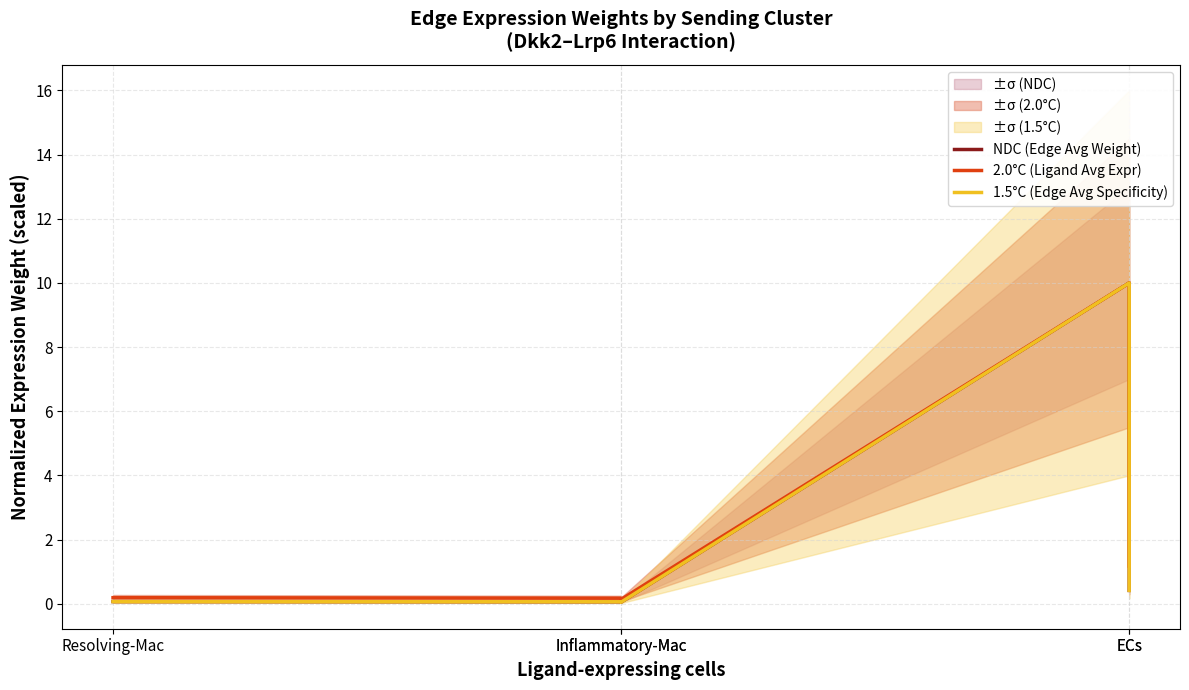

Is it true that 1.5°C (Edge Avg Specificity) equals 0.0 at Inflammatory-Mac?

False